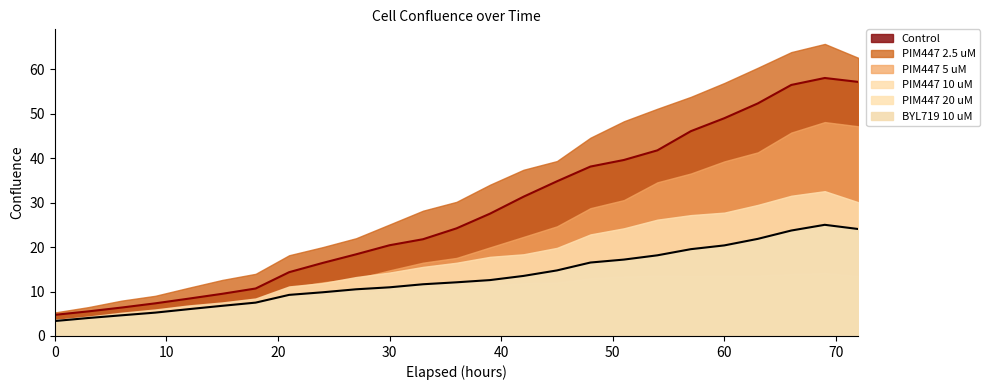

True or false: PIM447 2.5 uM has more than 1 points higher than both neighbors.

False